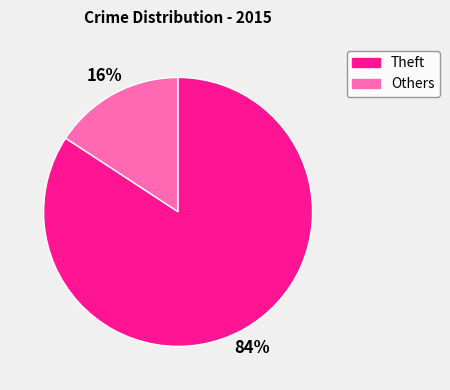

To the nearest percent, what is the average slice percentage?

50%